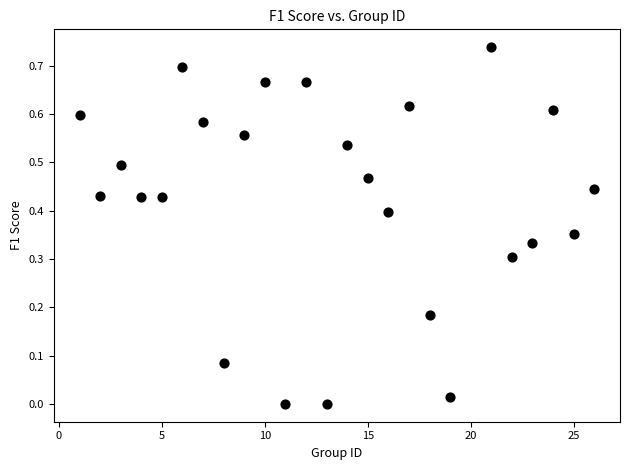

What is the range of X values (max minus min)?

25.0